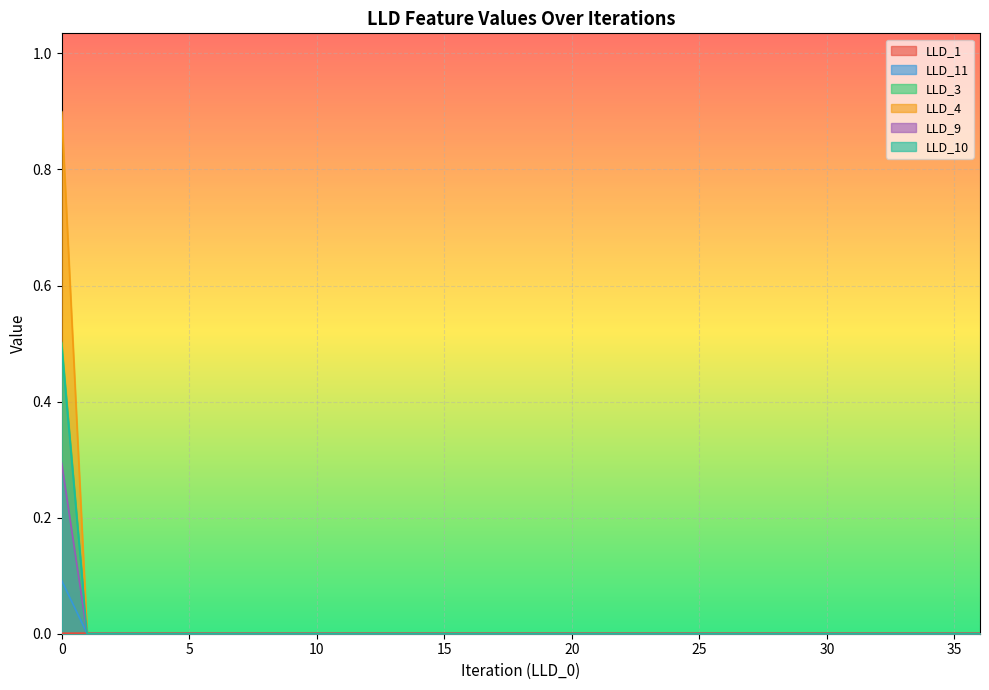

What is the spread (max minus min) of values at 0.0?

0.9